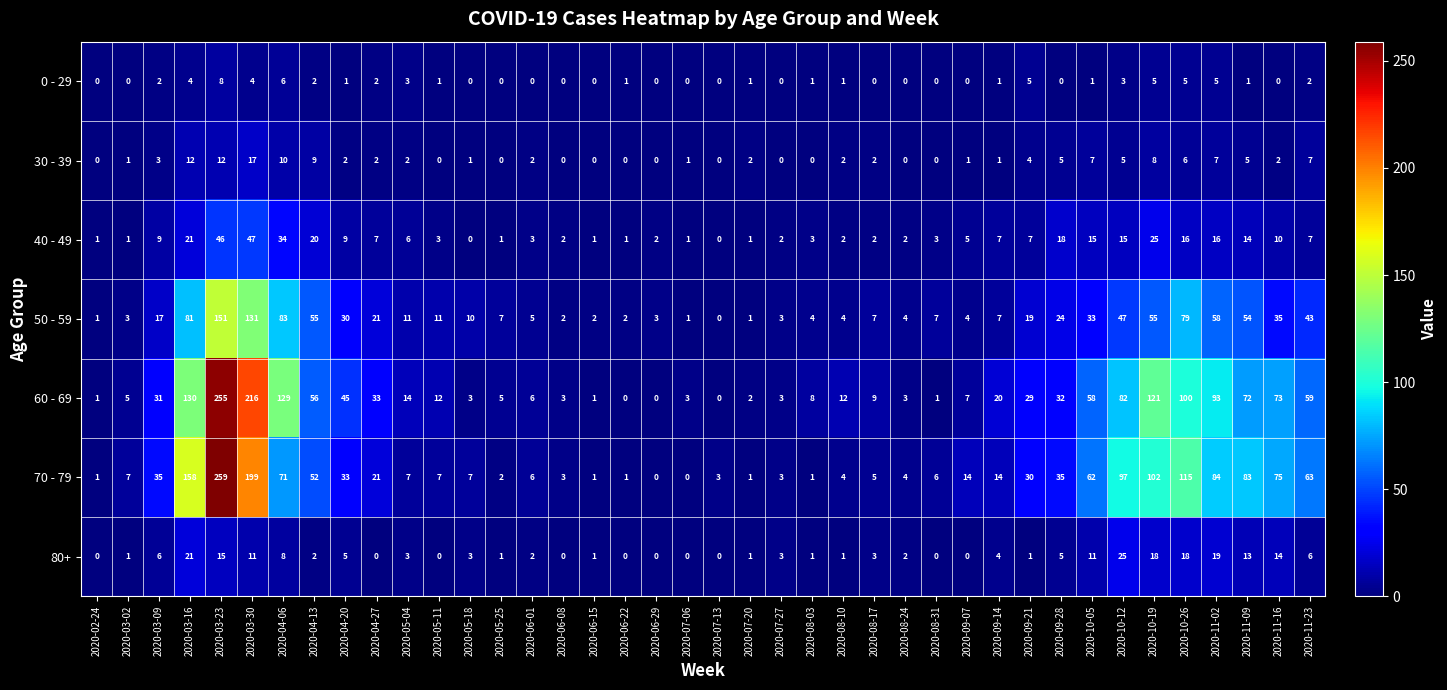

Which series changed the most between 2020-05-18 and 2020-05-25?

70 - 79